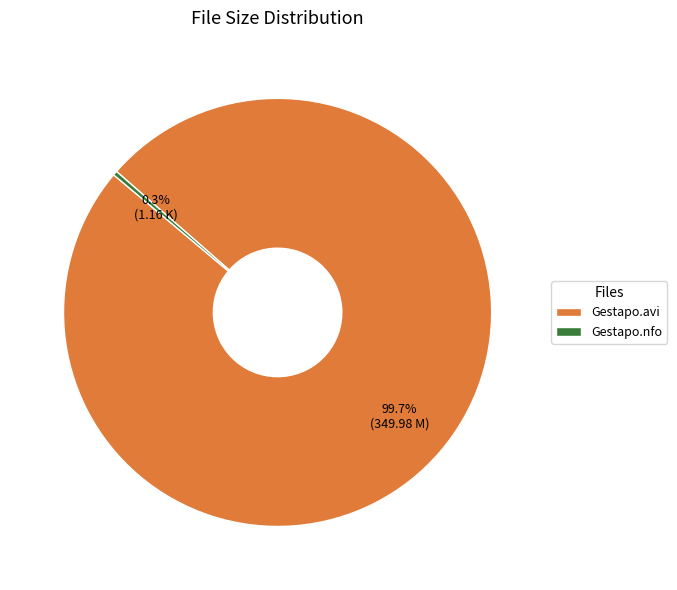

What is the smallest slice in the pie chart?

Gestapo.nfo